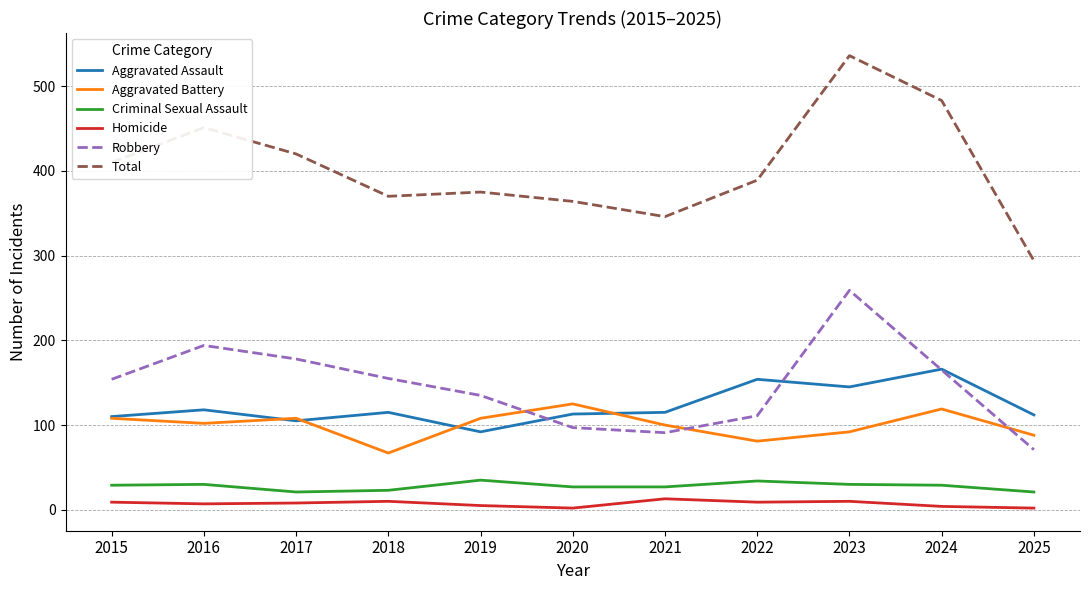

What are all the series names shown in the legend?

Aggravated Assault, Aggravated Battery, Criminal Sexual Assault, Homicide, Robbery, Total